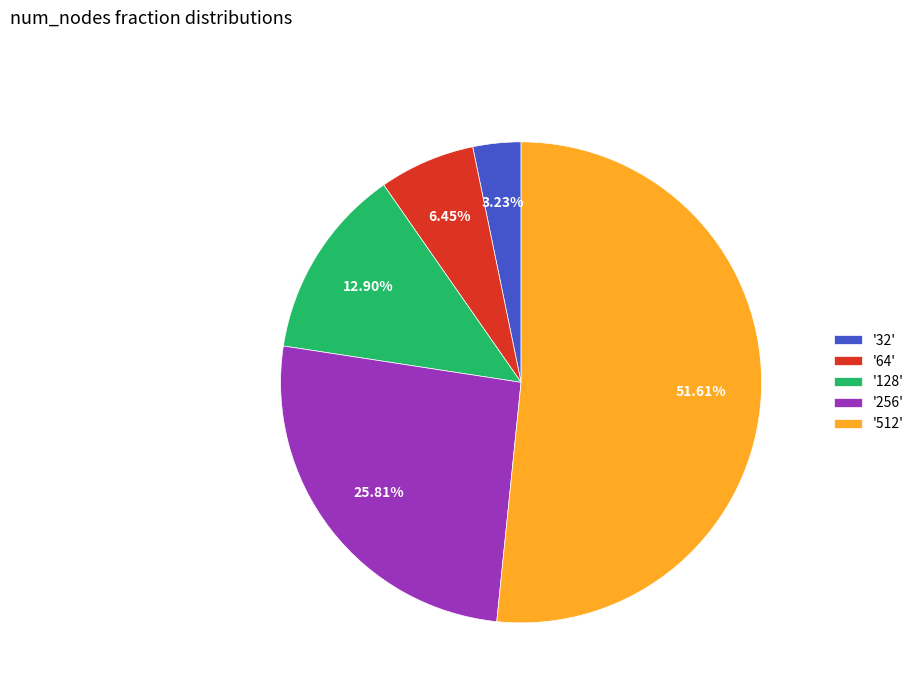

Rank the categories by value from highest to lowest.

'512', '256', '128', '64', '32'